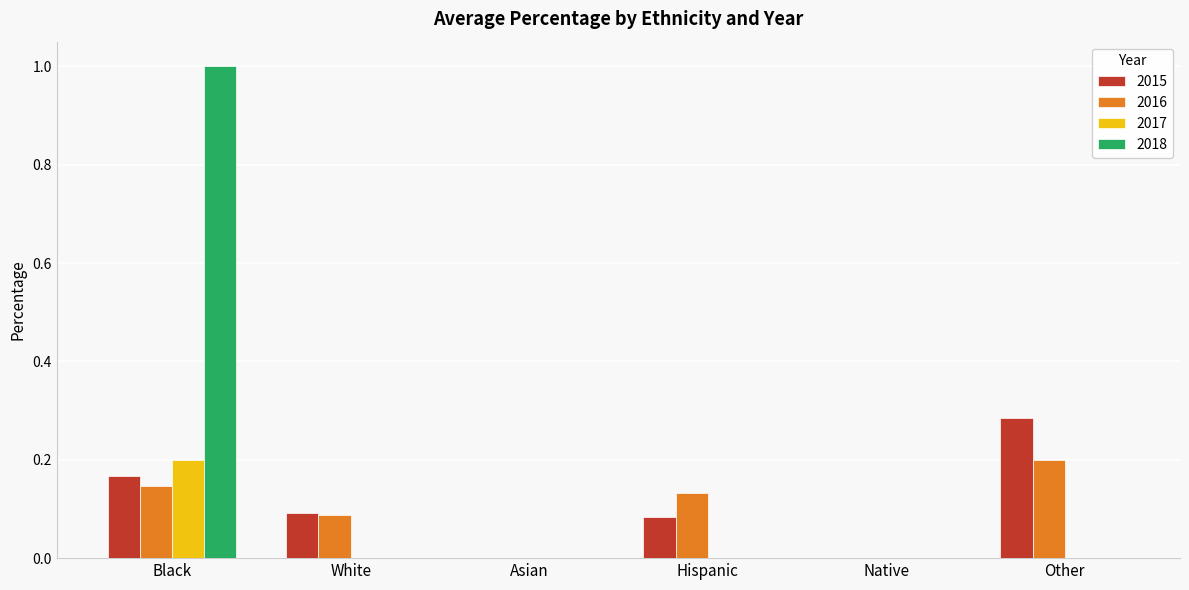

What is the sum of all 2015 values?

0.6